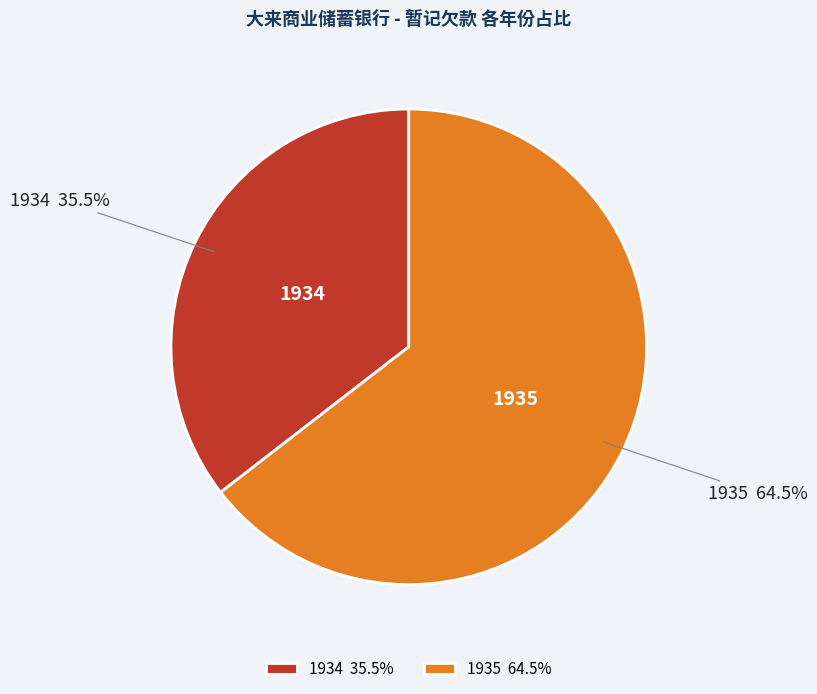

Is the sum of 1934 and 1935 greater than half?

Yes